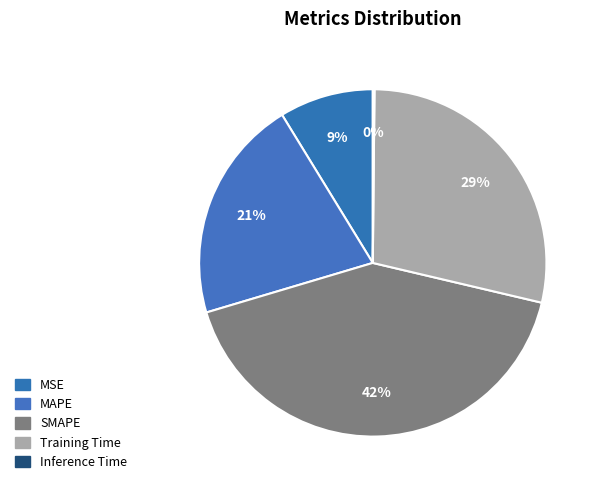

Which slice is the largest?

SMAPE